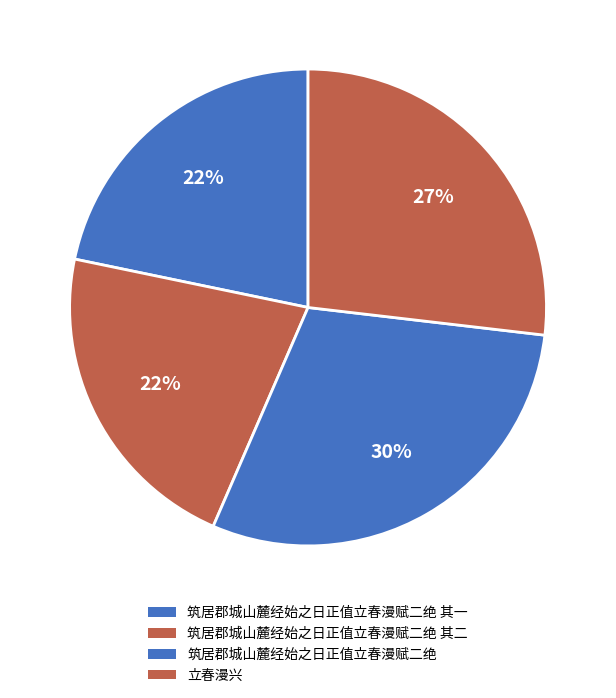

Which slice is the largest?

筑居郡城山麓经始之日正值立春漫赋二绝